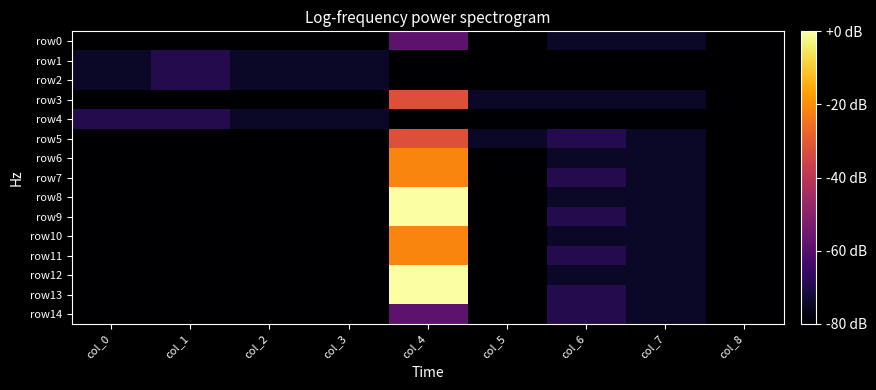

What is the maximum value shown in the chart?

14